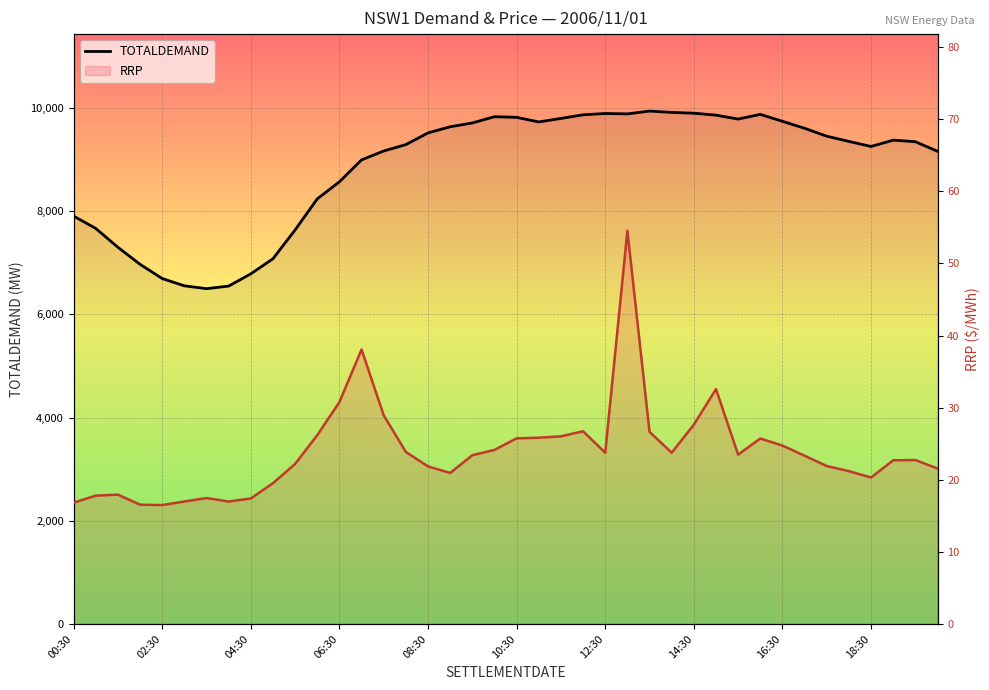

Reading left to right, list all the values displayed in this chart.

TOTALDEMAND: 7903.3	7663.9	7299.0	6969.2	6693.3	6552.0	6497.0	6547.0	6784.3	7076.3	7634.6	8236.5	8567.5	8992.2	9164.1	9287.9	9514.3	9633.4	9707.4	9828.2	9816.3	9726.9	9795.0	9865.2	9890.6	9882.6	9937.8	9911.8	9896.3	9858.5	9782.7	9873.2	9739.2	9604.1	9450.7	9349.8	9251.9	9374.5	9344.3	9158.8
RRP: 16.8	17.8	17.9	16.6	16.5	17.0	17.5	17.0	17.4	19.5	22.2	26.2	30.8	38.1	28.9	23.9	21.9	20.9	23.4	24.1	25.8	25.8	26.0	26.7	23.8	54.5	26.6	23.8	27.6	32.6	23.5	25.7	24.8	23.3	21.9	21.2	20.3	22.7	22.7	21.6